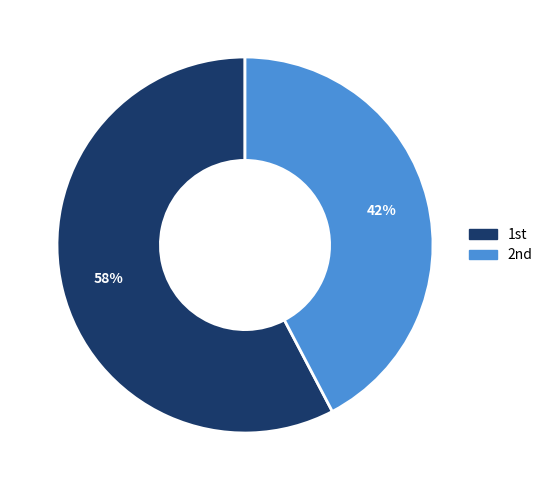

Which category has the biggest portion of the pie?

1st